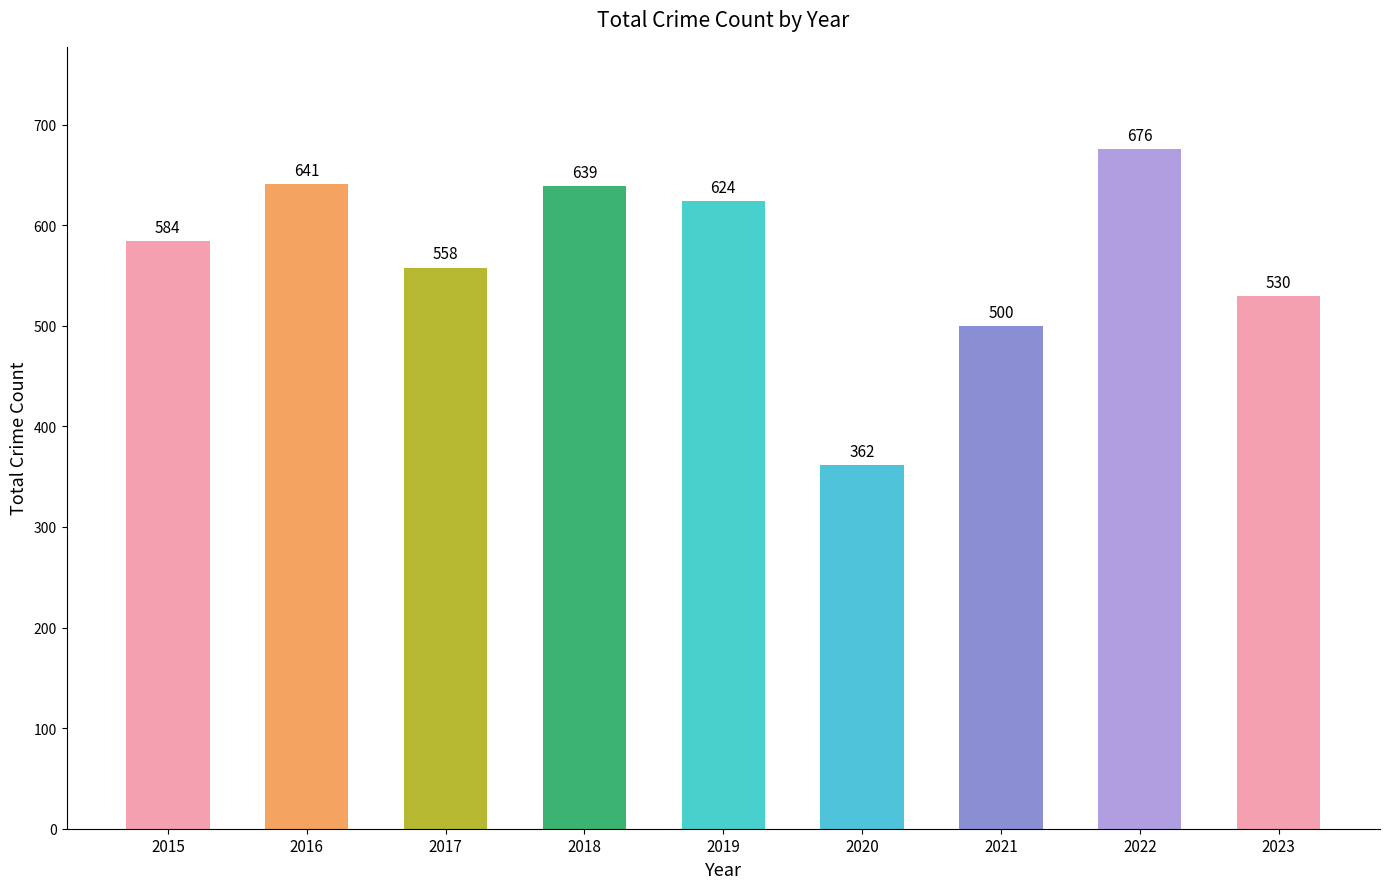

Rank the categories by value from highest to lowest.

2022, 2016, 2018, 2019, 2015, 2017, 2023, 2021, 2020